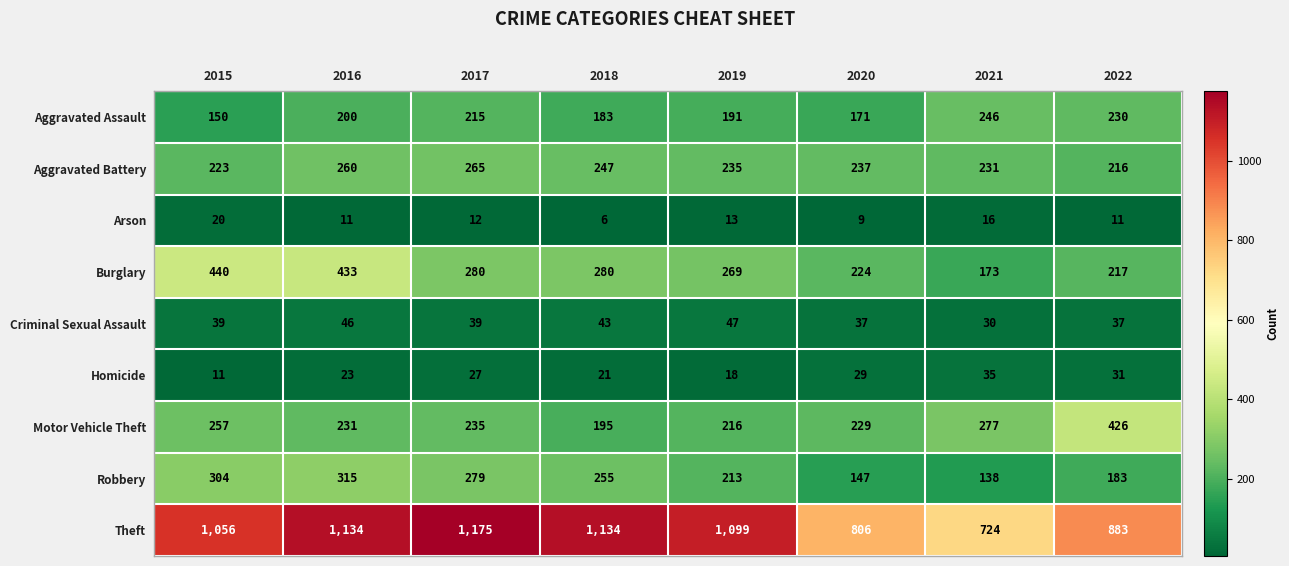

Which series has the largest total across all categories?

Theft